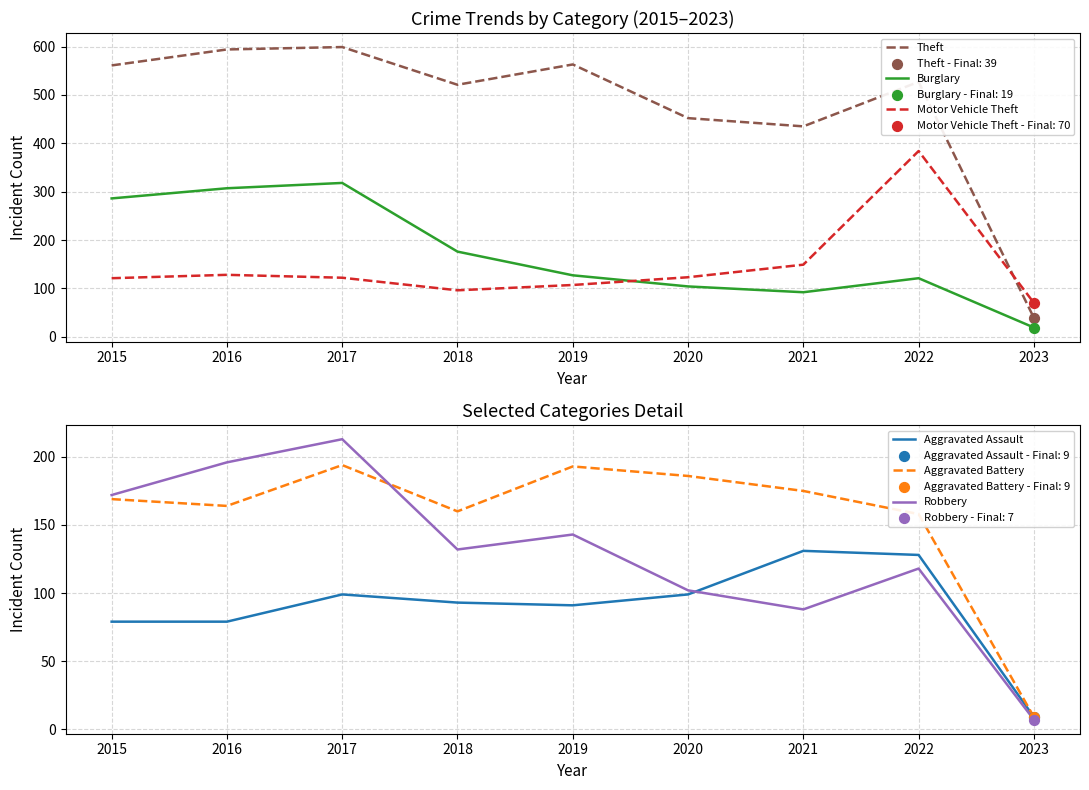

Which series has the largest total across all categories?

Theft